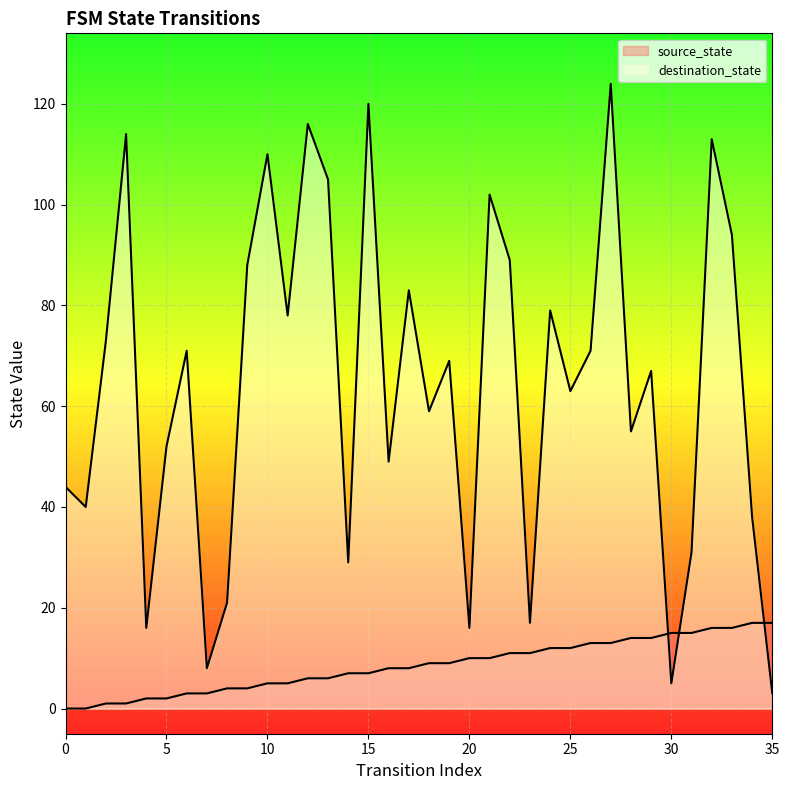

Which series has the largest range (max minus min)?

destination_state